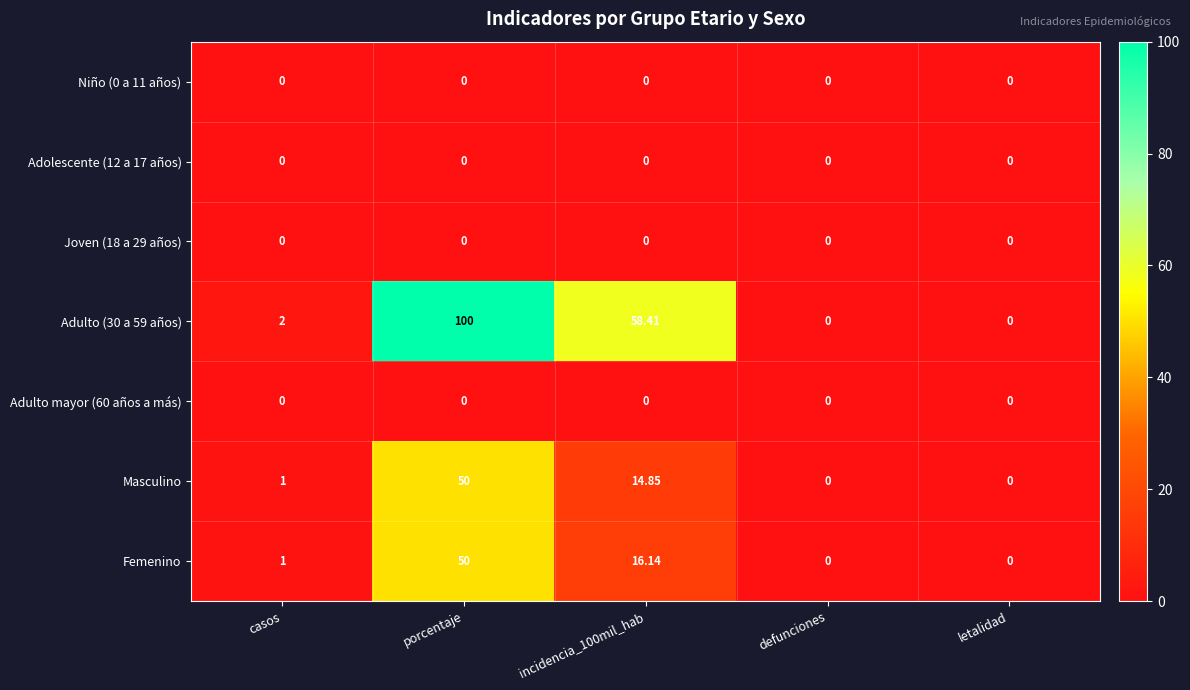

At which category is the sum across all series the highest?

porcentaje